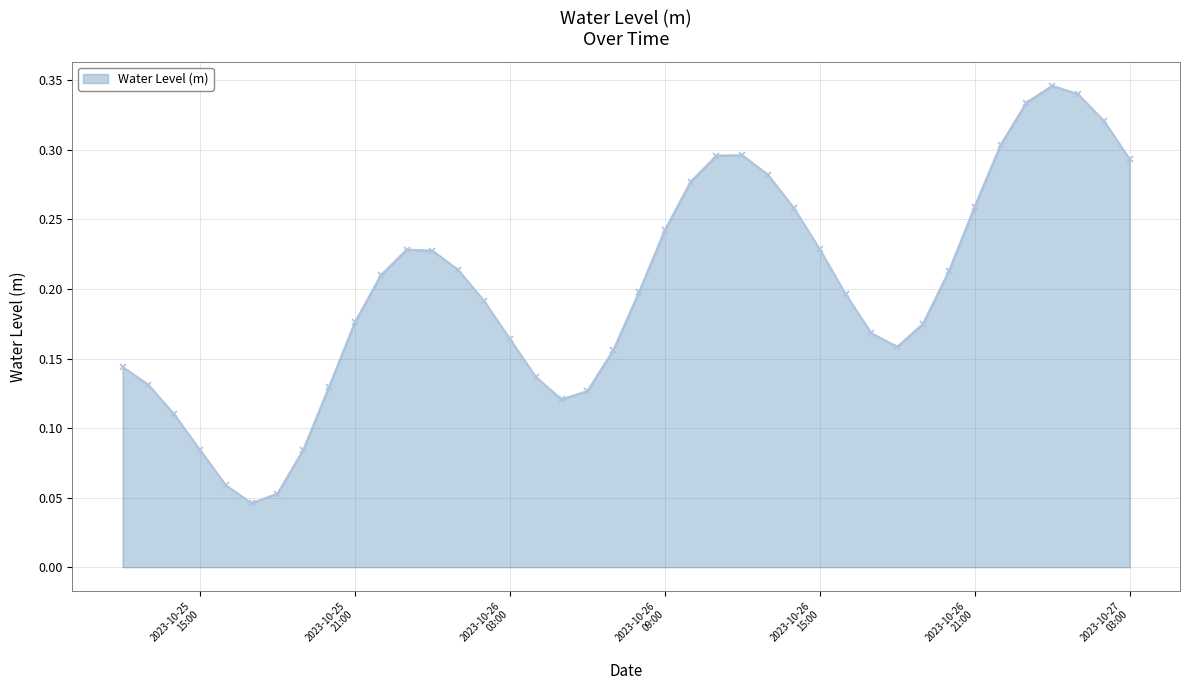

How many points are higher than both their immediate neighbors (excluding endpoints)?

3